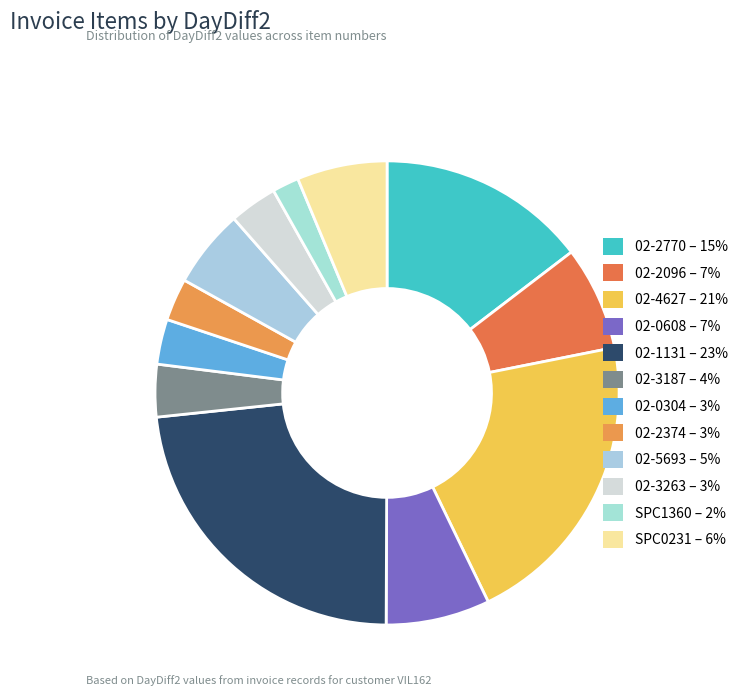

Between 02-4627 and 02-1131, which is larger?

02-1131